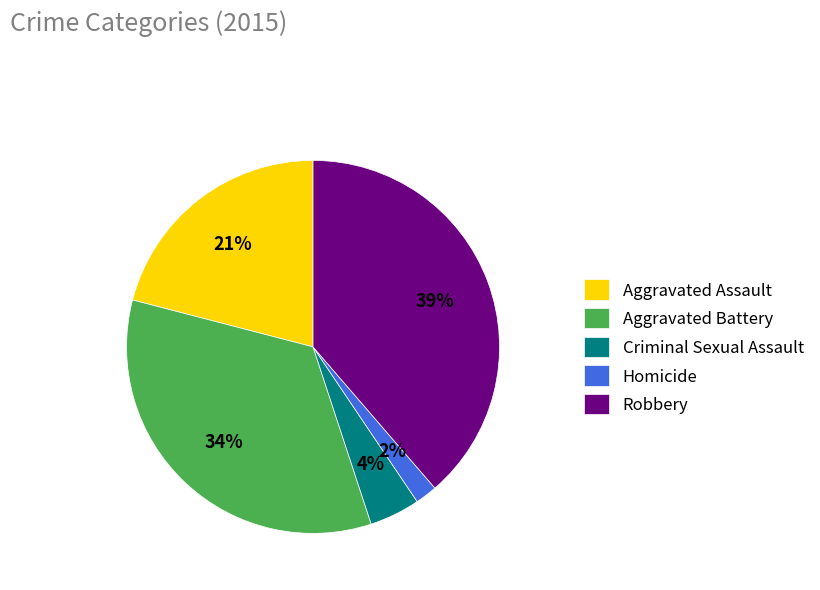

To the nearest percent, what portion does Robbery represent?

39%